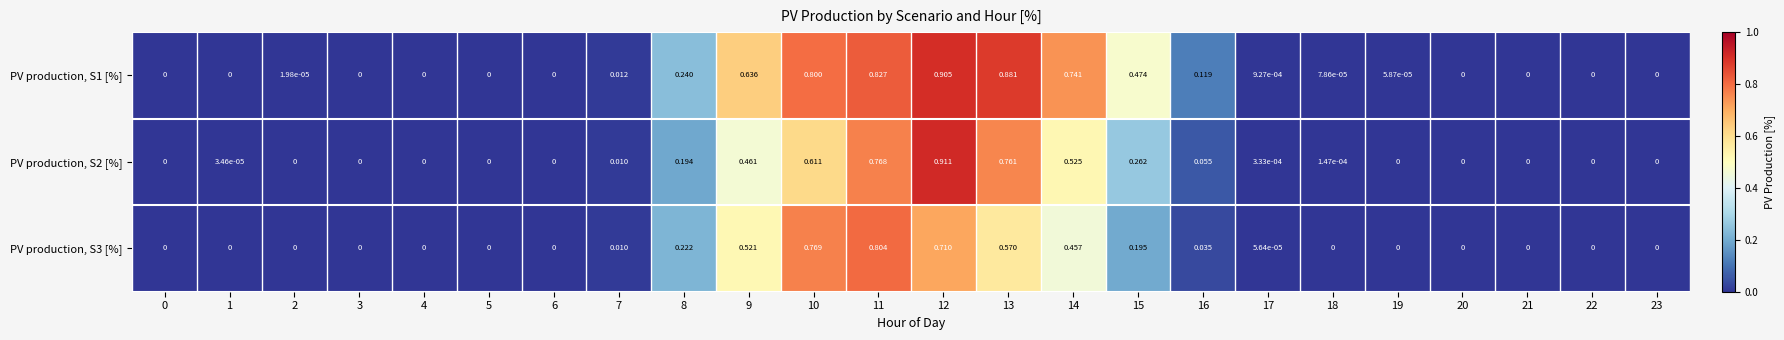

Is the value of PV production, S2 [%] at 8 greater than the value of PV production, S1 [%] at 6?

Yes